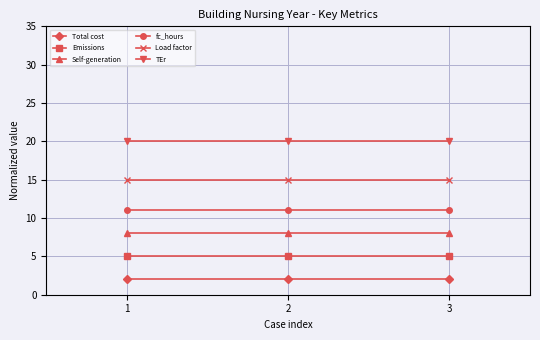

What is the difference between the highest and lowest values at 1?

18